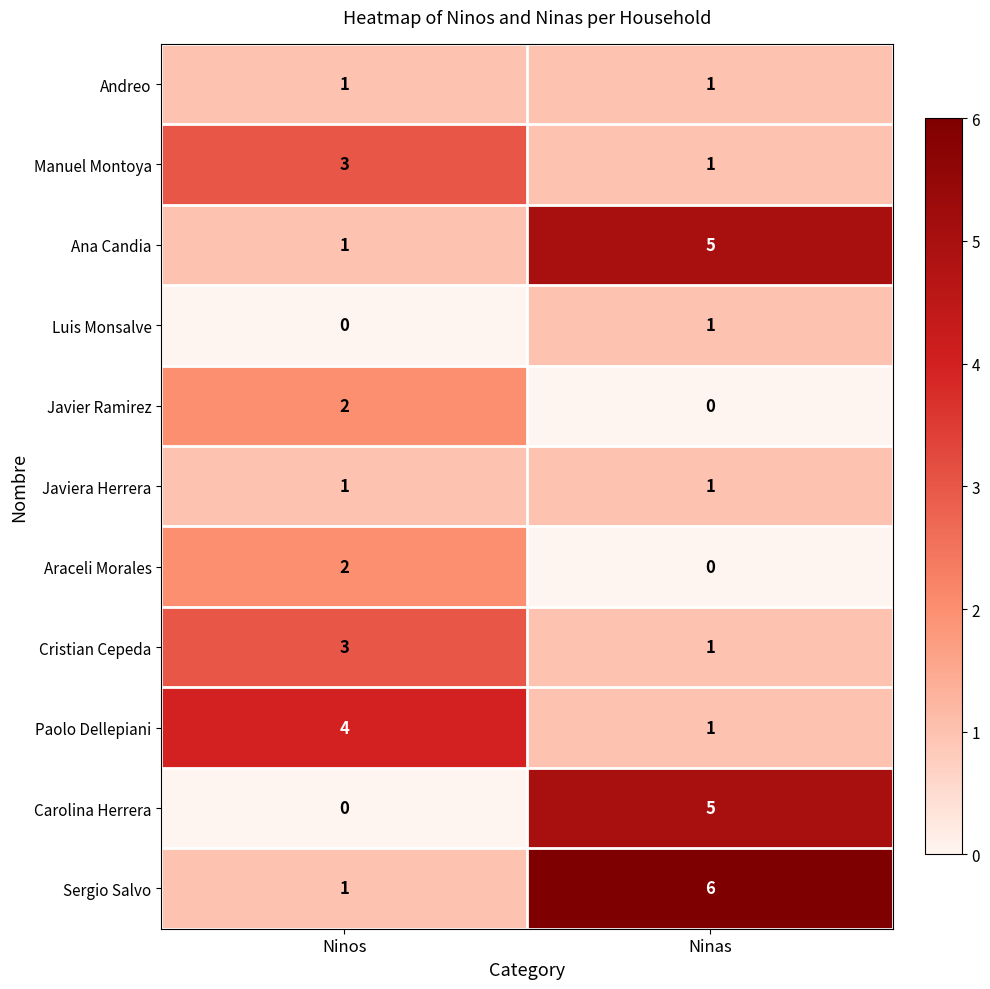

What is the difference between the Sergio Salvo values at Ninos and Ninas?

5